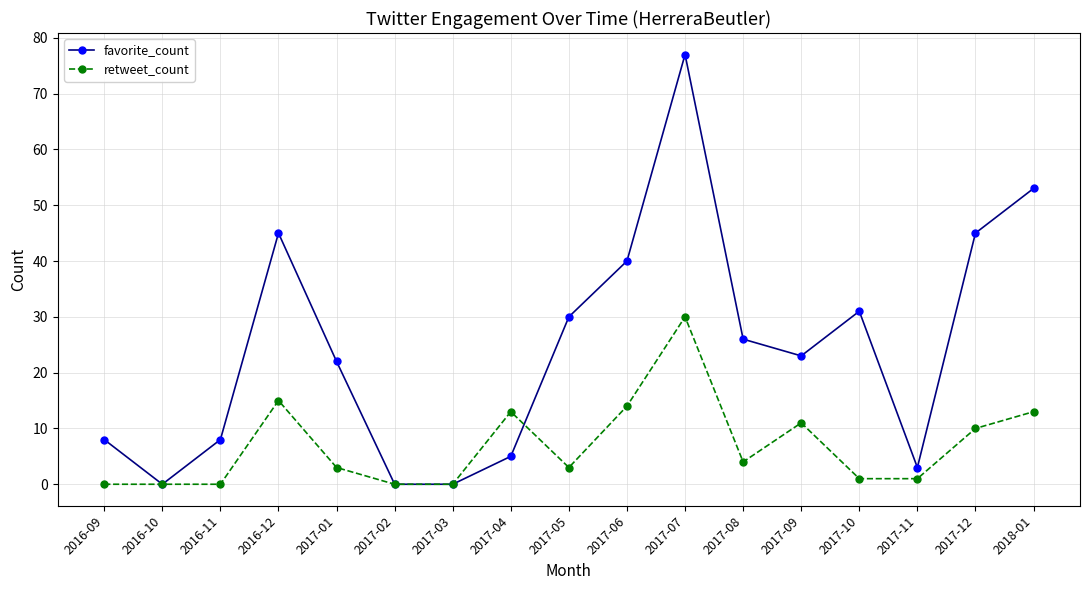

How many data points does each series have?

17